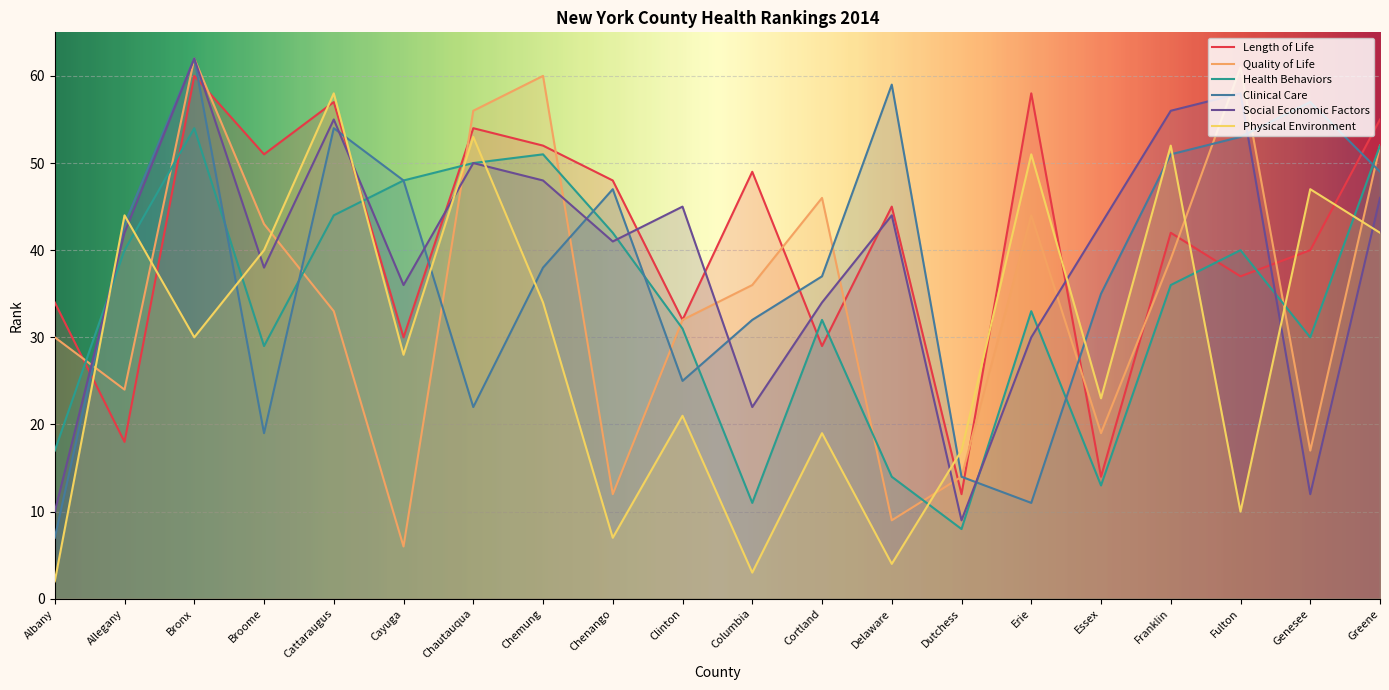

Is the value of Quality_of_Life_Rank_2014 at Fulton greater than the value of Physical_Environment_Rank_2014 at Allegany?

Yes